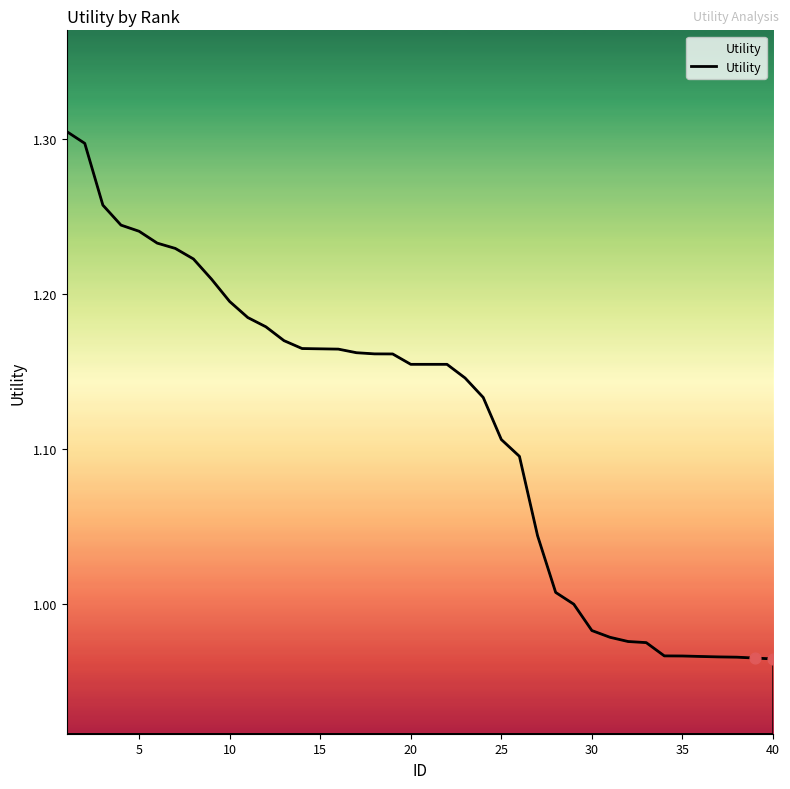

What is the difference between the maximum and minimum values?

0.3